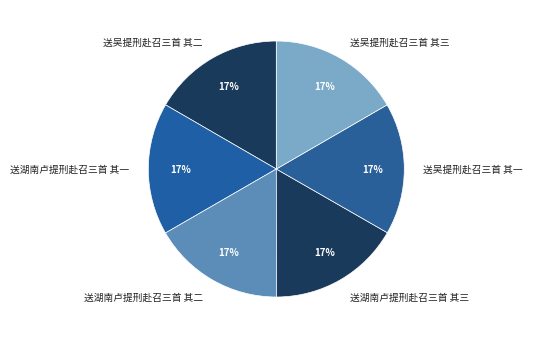

To the nearest percent, what portion does 送湖南卢提刑赴召三首 其一 represent?

17%